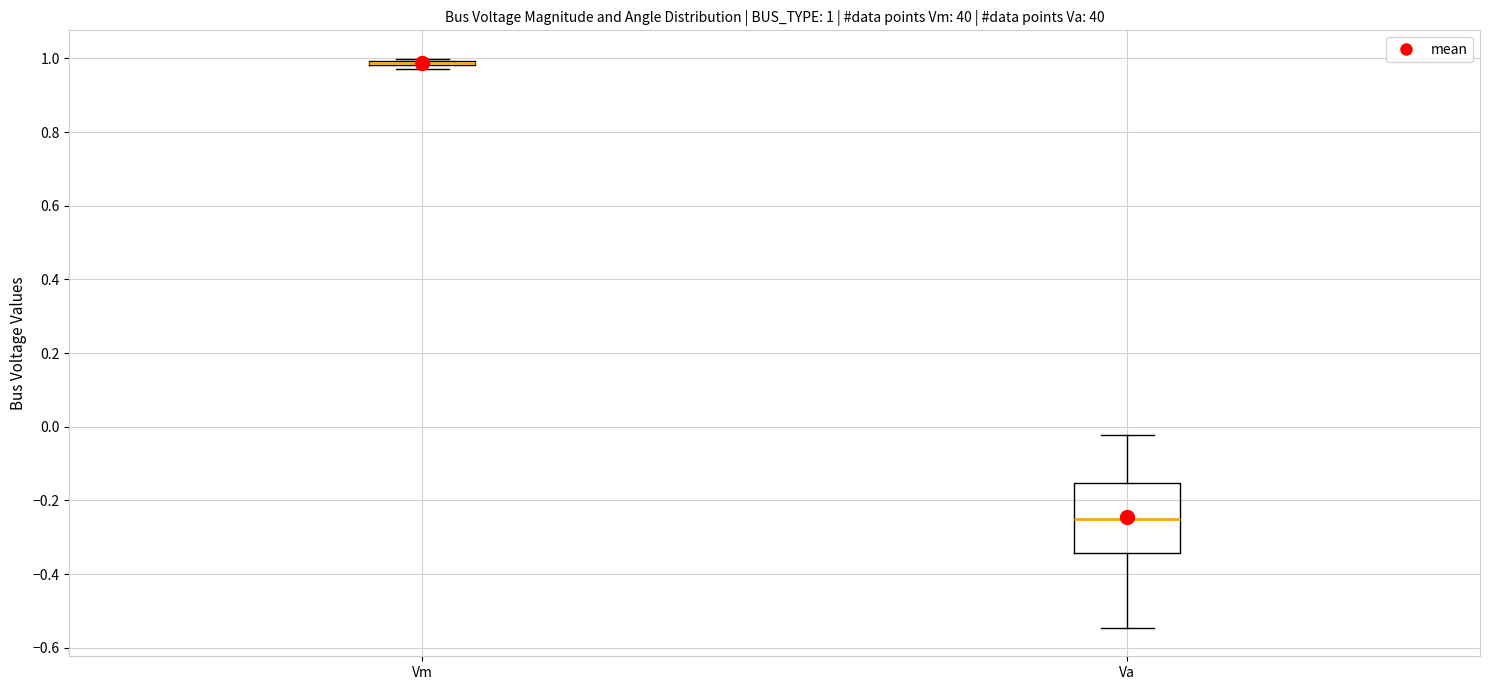

Which box is the tallest, from its lower edge to its upper edge?

Va